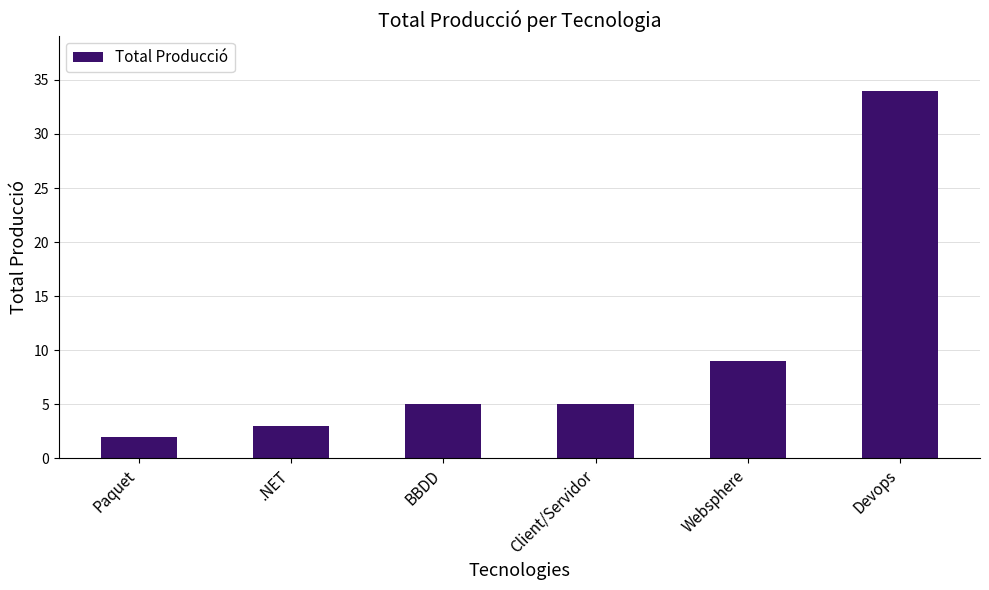

Read the value at .NET, to the nearest 5.

5